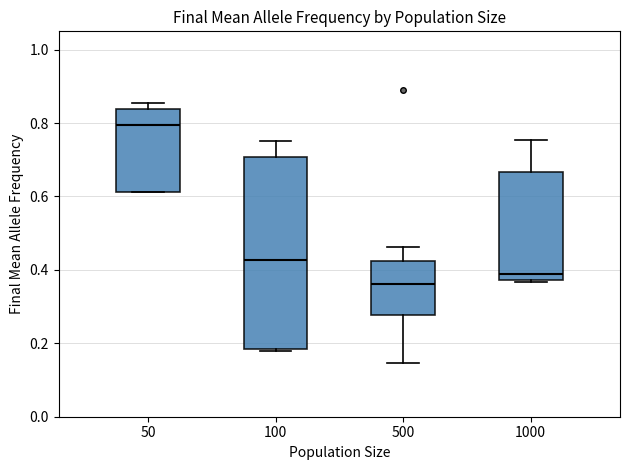

Which box is the tallest, from its lower edge to its upper edge?

100